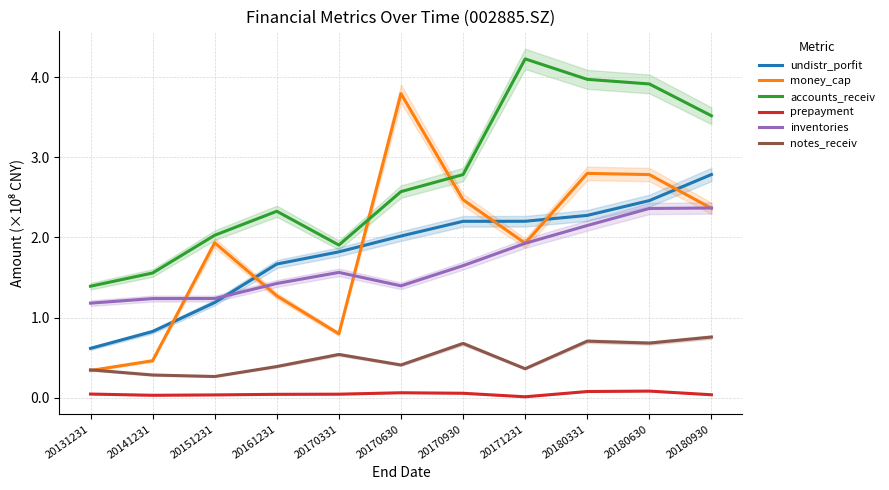

List the series in order of their peak value, lowest first.

prepayment, notes_receiv, inventories, undistr_porfit, money_cap, accounts_receiv